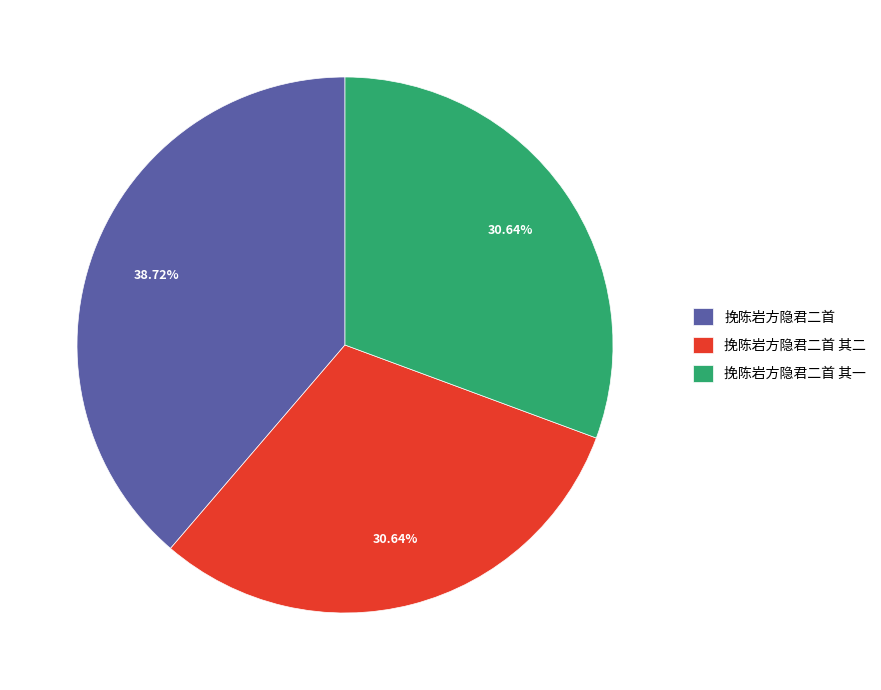

Is it true that 挽陈岩方隐君二首 is 46% of the pie?

False